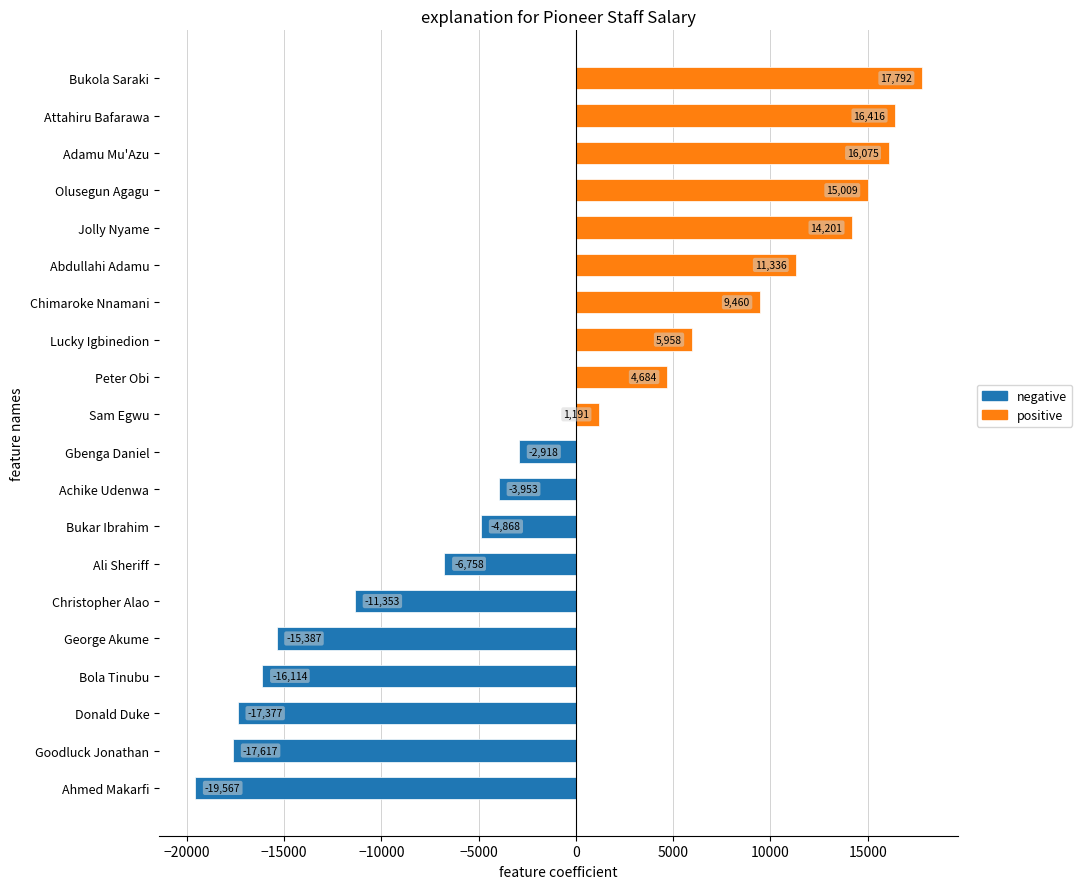

Which label corresponds to the smallest value in the chart?

Ahmed Makarfi